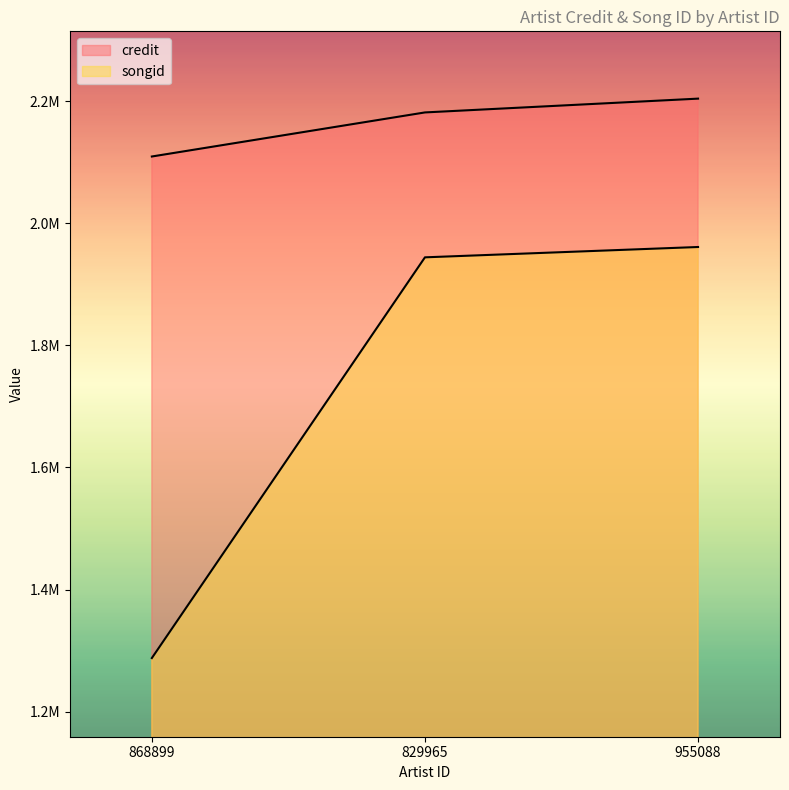

What is the difference between the maximum and second lowest values in the songid series?

16915